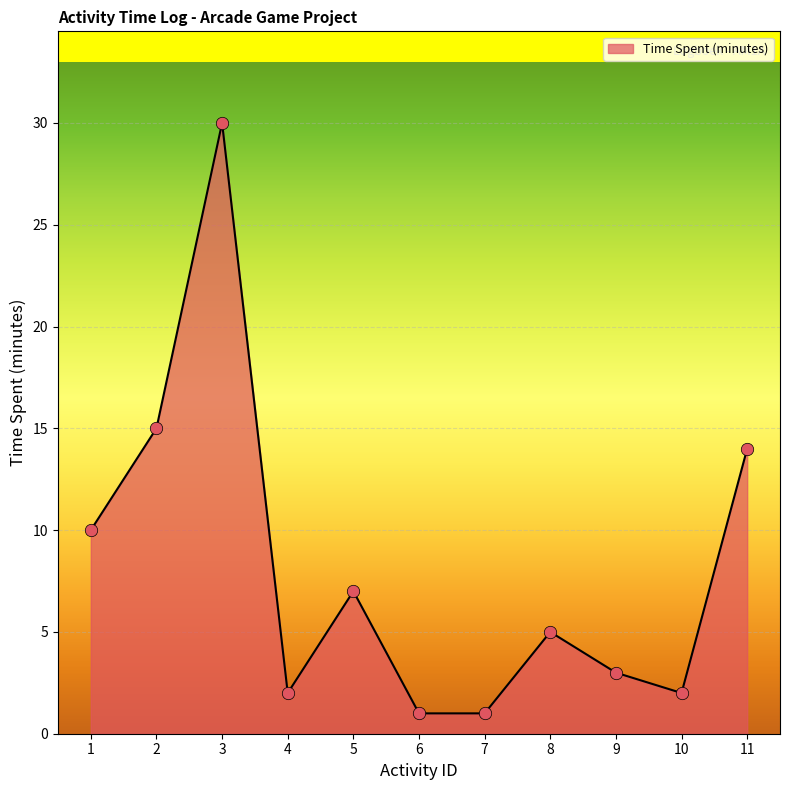

What is the change in value from 2 to 7?

-14